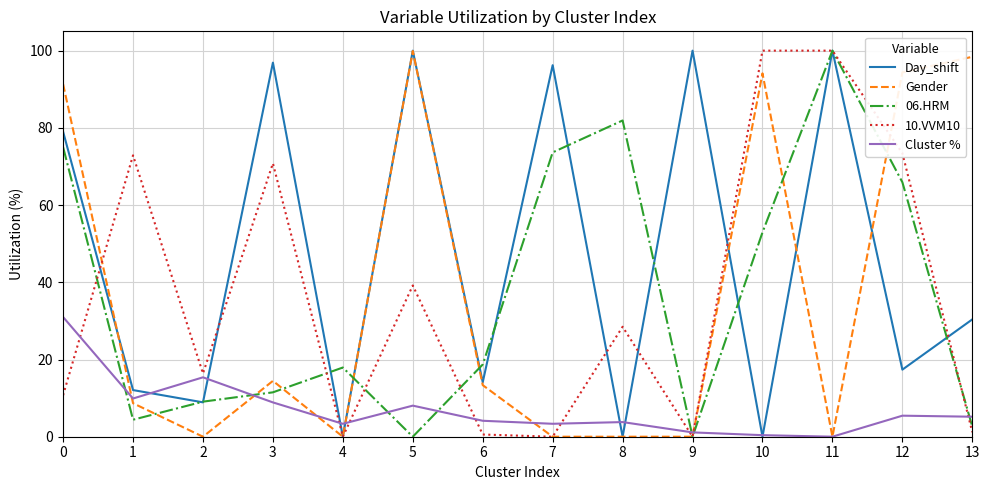

What is the difference between the maximum and minimum values in the 10.VVM10 series?

100.0